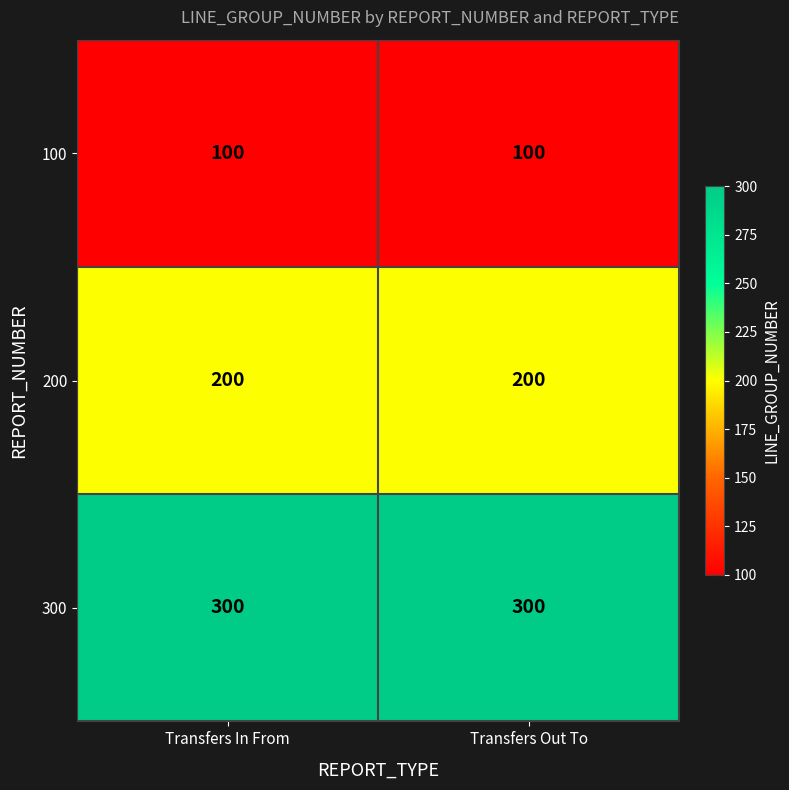

The 100 series shows 100 at Transfers In From. True or false?

True